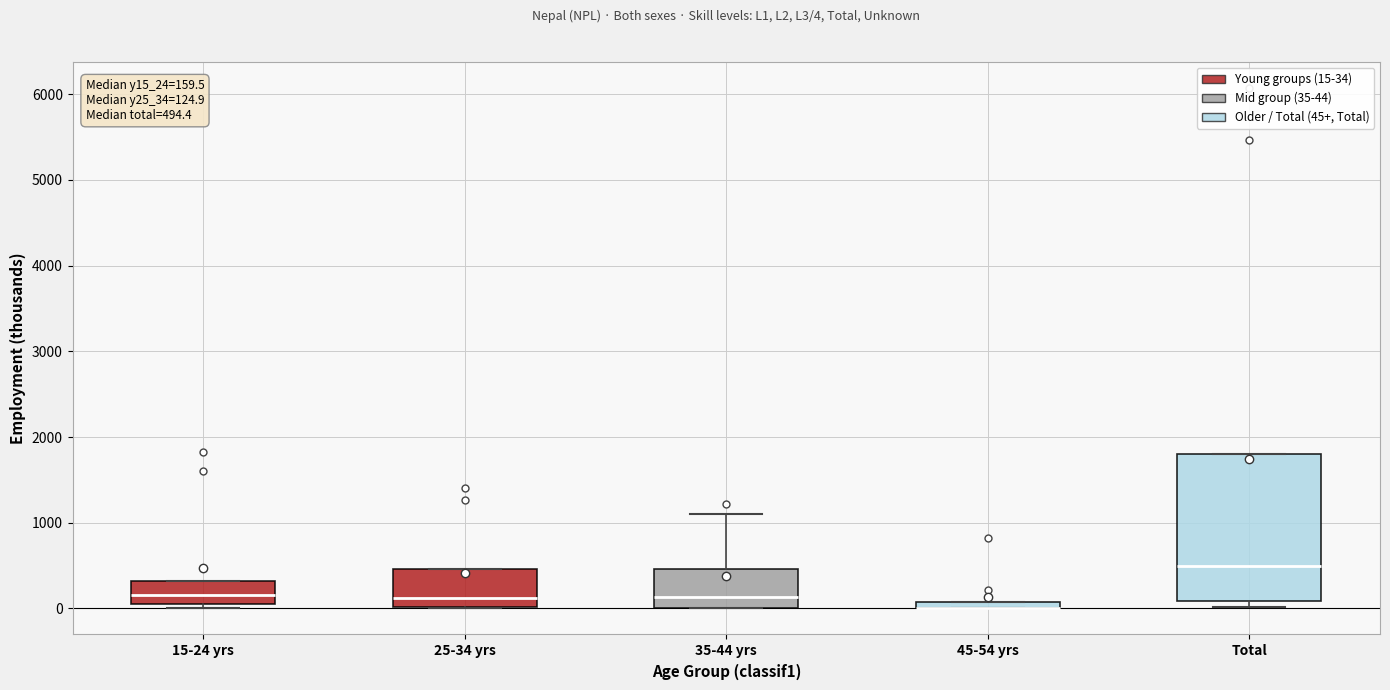

Which box is the tallest, from its lower edge to its upper edge?

Total